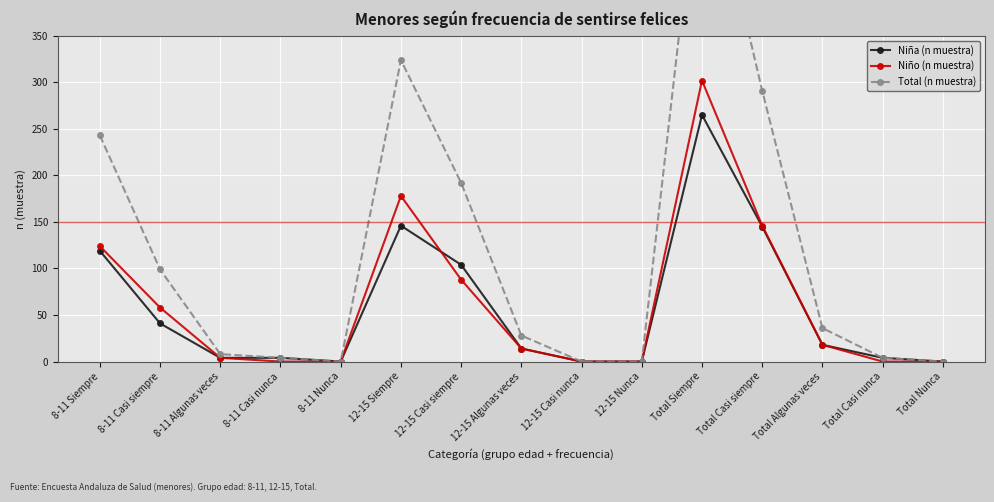

Reading left to right, list all the values displayed in this chart.

Niña (n muestra): 8-11 Siempre=119	8-11 Casi siempre=41	8-11 Algunas veces=4	8-11 Casi nunca=4	8-11 Nunca=0	12-15 Siempre=146	12-15 Casi siempre=104	12-15 Algunas veces=14	12-15 Casi nunca=0	12-15 Nunca=0	Total Siempre=265	Total Casi siempre=145	Total Algunas veces=18	Total Casi nunca=4	Total Nunca=0
Niño (n muestra): 8-11 Siempre=124	8-11 Casi siempre=58	8-11 Algunas veces=4	8-11 Casi nunca=0	8-11 Nunca=0	12-15 Siempre=178	12-15 Casi siempre=88	12-15 Algunas veces=14	12-15 Casi nunca=0	12-15 Nunca=0	Total Siempre=302	Total Casi siempre=146	Total Algunas veces=18	Total Casi nunca=0	Total Nunca=0
Total (n muestra): 8-11 Siempre=243	8-11 Casi siempre=99	8-11 Algunas veces=8	8-11 Casi nunca=4	8-11 Nunca=0	12-15 Siempre=324	12-15 Casi siempre=192	12-15 Algunas veces=28	12-15 Casi nunca=0	12-15 Nunca=0	Total Siempre=567	Total Casi siempre=291	Total Algunas veces=36	Total Casi nunca=4	Total Nunca=0